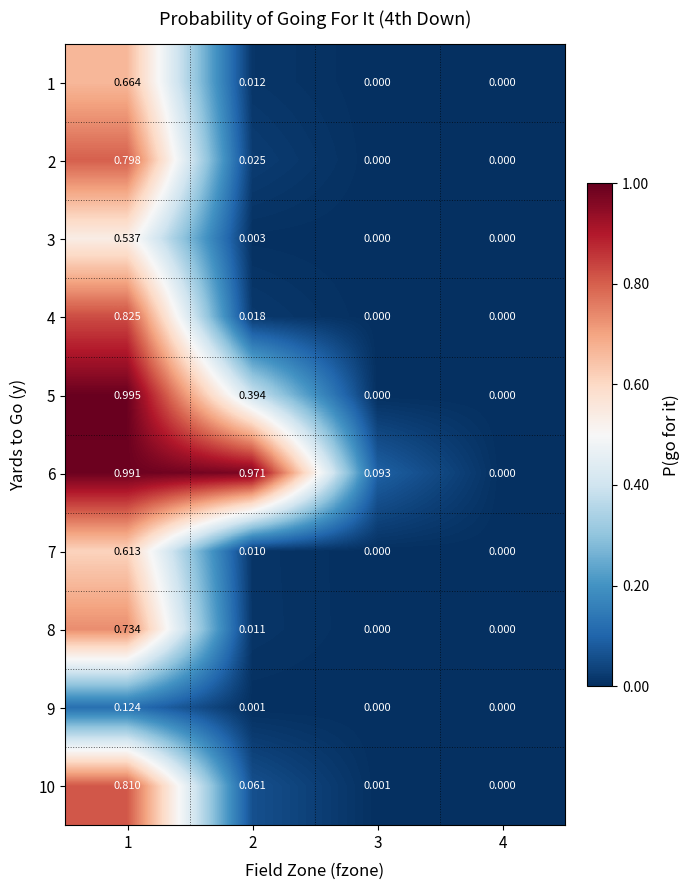

How many data points in 2 are above 0?

2